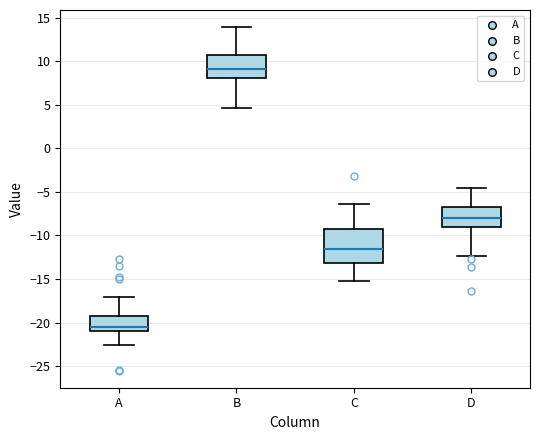

Reading left to right, read every box against the y-axis: the position of its median line, the range the box covers, and the ends of its whiskers. The values are not printed on the chart, so give them approximately, as read against the axis.

A: median -20.5, box -21.0 to -19.0, whiskers -22.5 to -17.0
B: median 9.0, box 8.0 to 10.5, whiskers 4.5 to 14.0
C: median -11.5, box -13.0 to -9.5, whiskers -15.0 to -6.5
D: median -8.0, box -9.0 to -6.5, whiskers -12.5 to -4.5